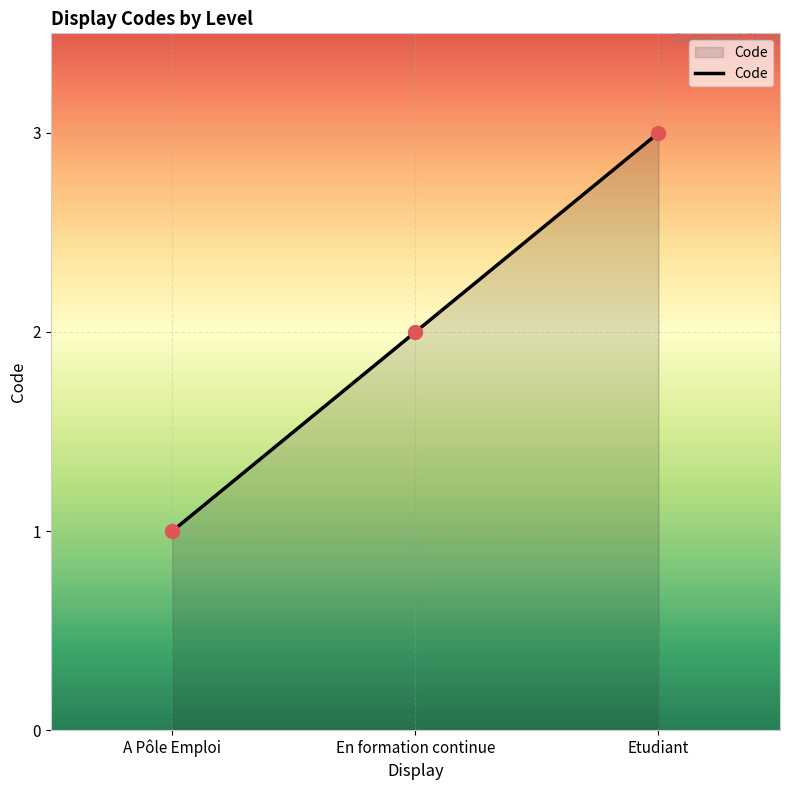

What is the ratio of the value at A Pôle Emploi to the value at Etudiant?

0.3